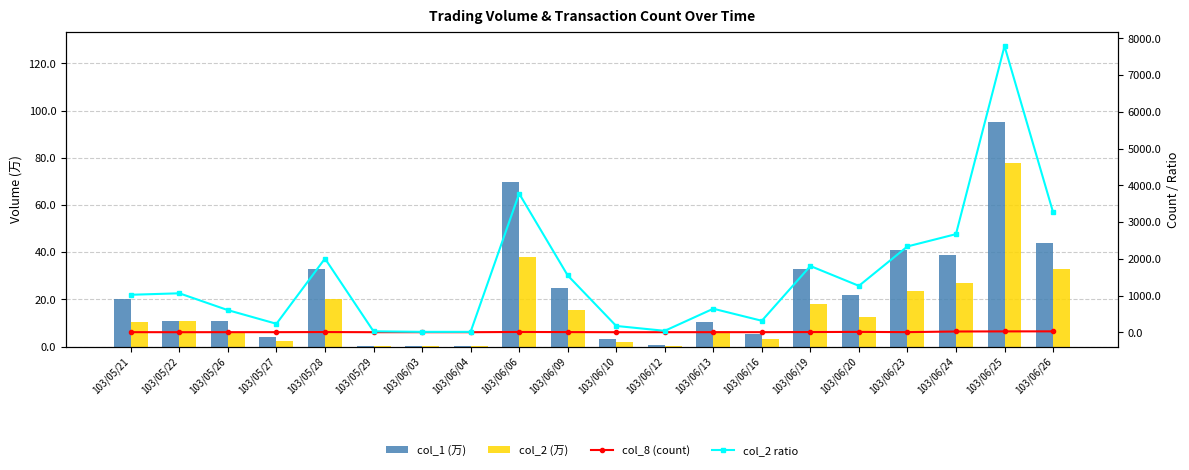

Reading left to right, what are all the values shown in this chart?

col_1 (万): 103/05/21=20.0	103/05/22=10.6	103/05/26=10.9	103/05/27=4.0	103/05/28=33.0	103/05/29=0.4	103/06/03=0.2	103/06/04=0.2	103/06/06=69.9	103/06/09=25.0	103/06/10=3.0	103/06/12=0.7	103/06/13=10.5	103/06/16=5.5	103/06/19=33.0	103/06/20=22.0	103/06/23=41.0	103/06/24=38.6	103/06/25=95.3	103/06/26=43.8
col_2 (万): 103/05/21=10.2	103/05/22=10.6	103/05/26=6.0	103/05/27=2.3	103/05/28=20.1	103/05/29=0.2	103/06/03=0.1	103/06/04=0.1	103/06/06=37.7	103/06/09=15.5	103/06/10=1.7	103/06/12=0.4	103/06/13=6.4	103/06/16=3.1	103/06/19=18.0	103/06/20=12.6	103/06/23=23.4	103/06/24=26.7	103/06/25=77.9	103/06/26=32.7
col_8 (count): 103/05/21=2.0	103/05/22=1.0	103/05/26=2.0	103/05/27=2.0	103/05/28=5.0	103/05/29=1.0	103/06/03=1.0	103/06/04=1.0	103/06/06=7.0	103/06/09=4.0	103/06/10=1.0	103/06/12=1.0	103/06/13=2.0	103/06/16=2.0	103/06/19=5.0	103/06/20=9.0	103/06/23=3.0	103/06/24=20.0	103/06/25=23.0	103/06/26=24.0
col_2 ratio: 103/05/21=1020.0	103/05/22=1060.0	103/05/26=601.5	103/05/27=230.0	103/05/28=2006.0	103/05/29=24.8	103/06/03=10.6	103/06/04=10.4	103/06/06=3774.7	103/06/09=1548.0	103/06/10=171.0	103/06/12=38.5	103/06/13=640.0	103/06/16=312.0	103/06/19=1803.0	103/06/20=1263.0	103/06/23=2336.0	103/06/24=2670.9	103/06/25=7790.6	103/06/26=3269.7